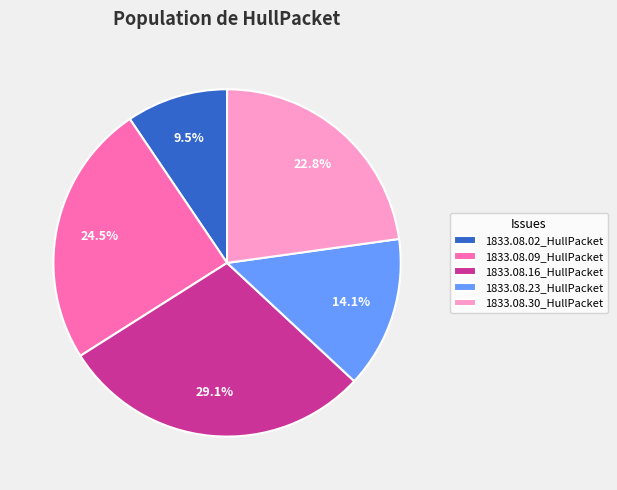

Count the number of slices in the pie.

5